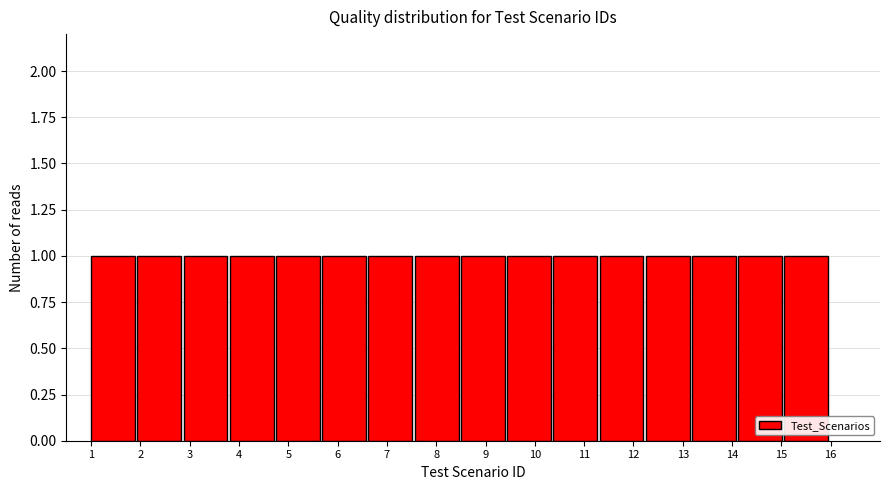

Reading left to right, transcribe this chart: for each bar, give the range it covers on the x-axis and its height. Neither the bar edges nor the heights are printed on the chart, so give them approximately, as read against the axes.

1.0 to 1.9: 1
1.9 to 2.9: 1
2.9 to 3.8: 1
3.8 to 4.8: 1
4.8 to 5.7: 1
5.7 to 6.6: 1
6.6 to 7.6: 1
7.6 to 8.5: 1
8.5 to 9.4: 1
9.4 to 10.4: 1
10.4 to 11.3: 1
11.3 to 12.3: 1
12.3 to 13.2: 1
13.2 to 14.1: 1
14.1 to 15.1: 1
15.1 to 16.0: 1